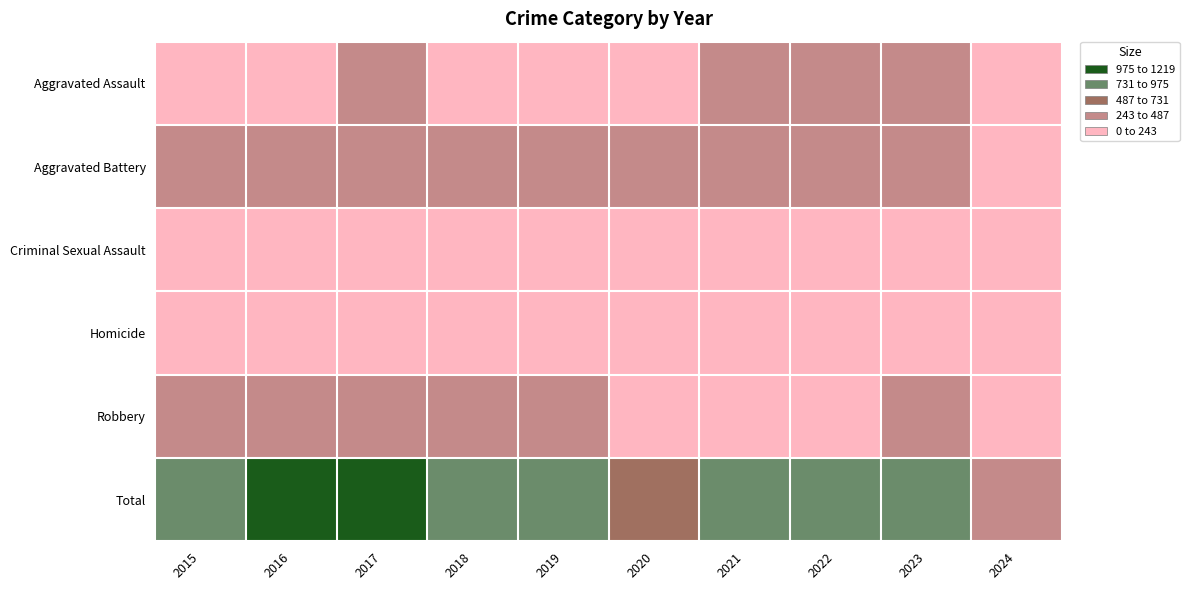

Which has a higher value, 2019 or 2023?

2023